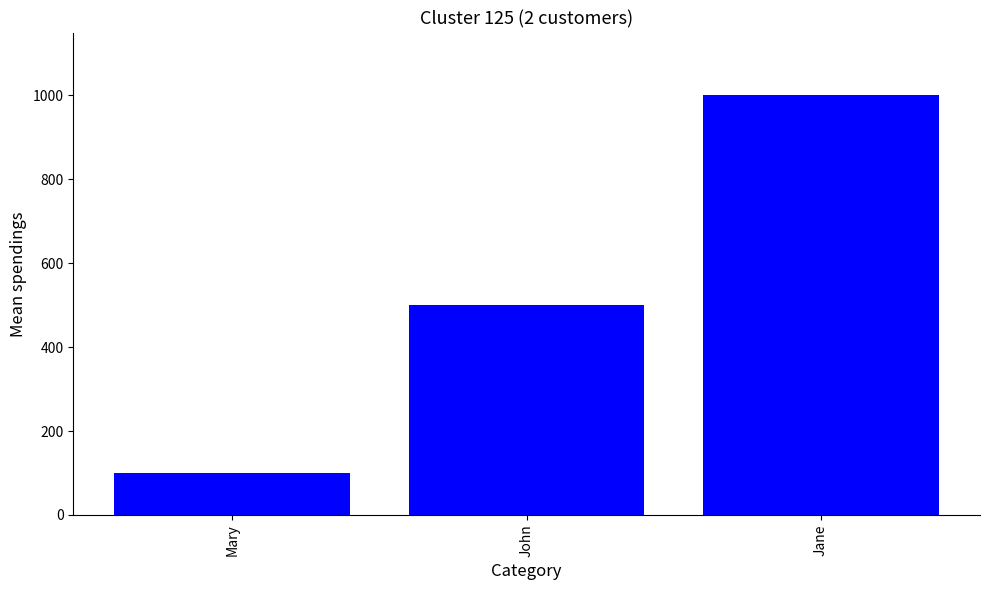

Does the chart contain any negative values?

No